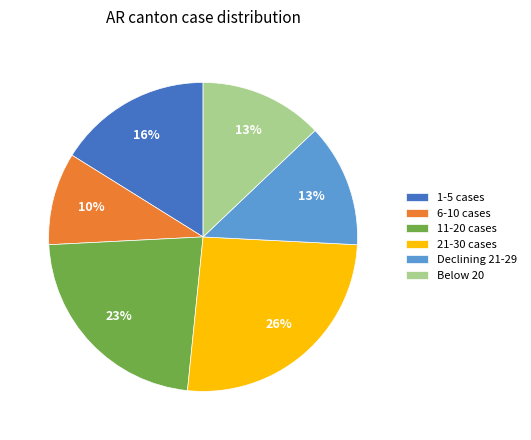

Approximately how many times larger is the value at 21-30 cases compared to 1-5 cases?

1.6